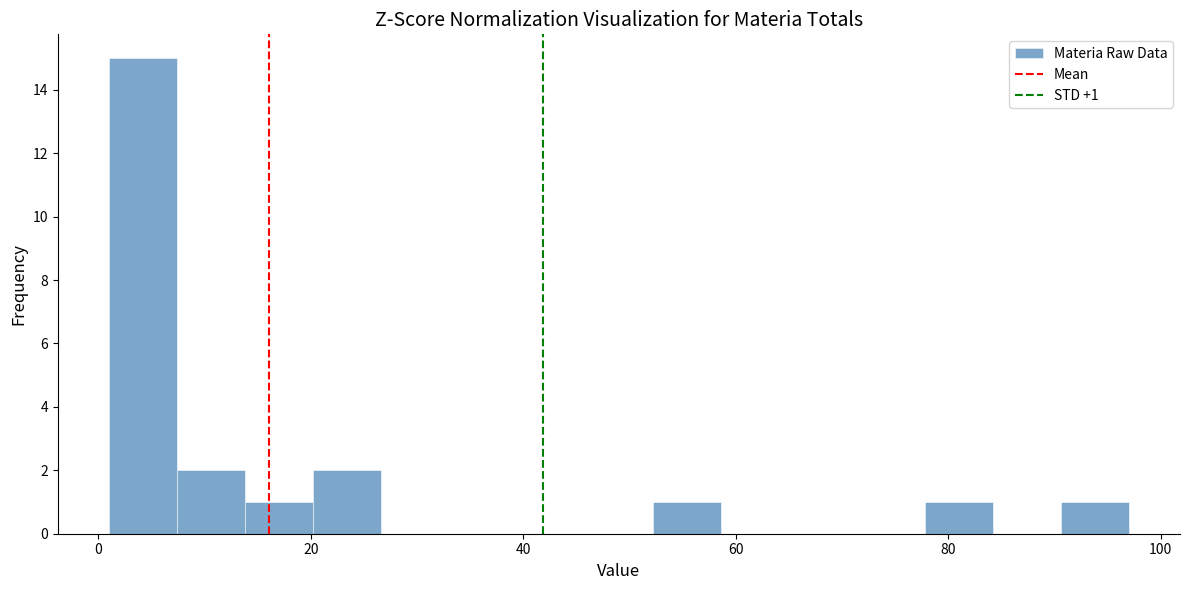

Read against the x-axis, roughly where is the centre of the tallest bar?

4